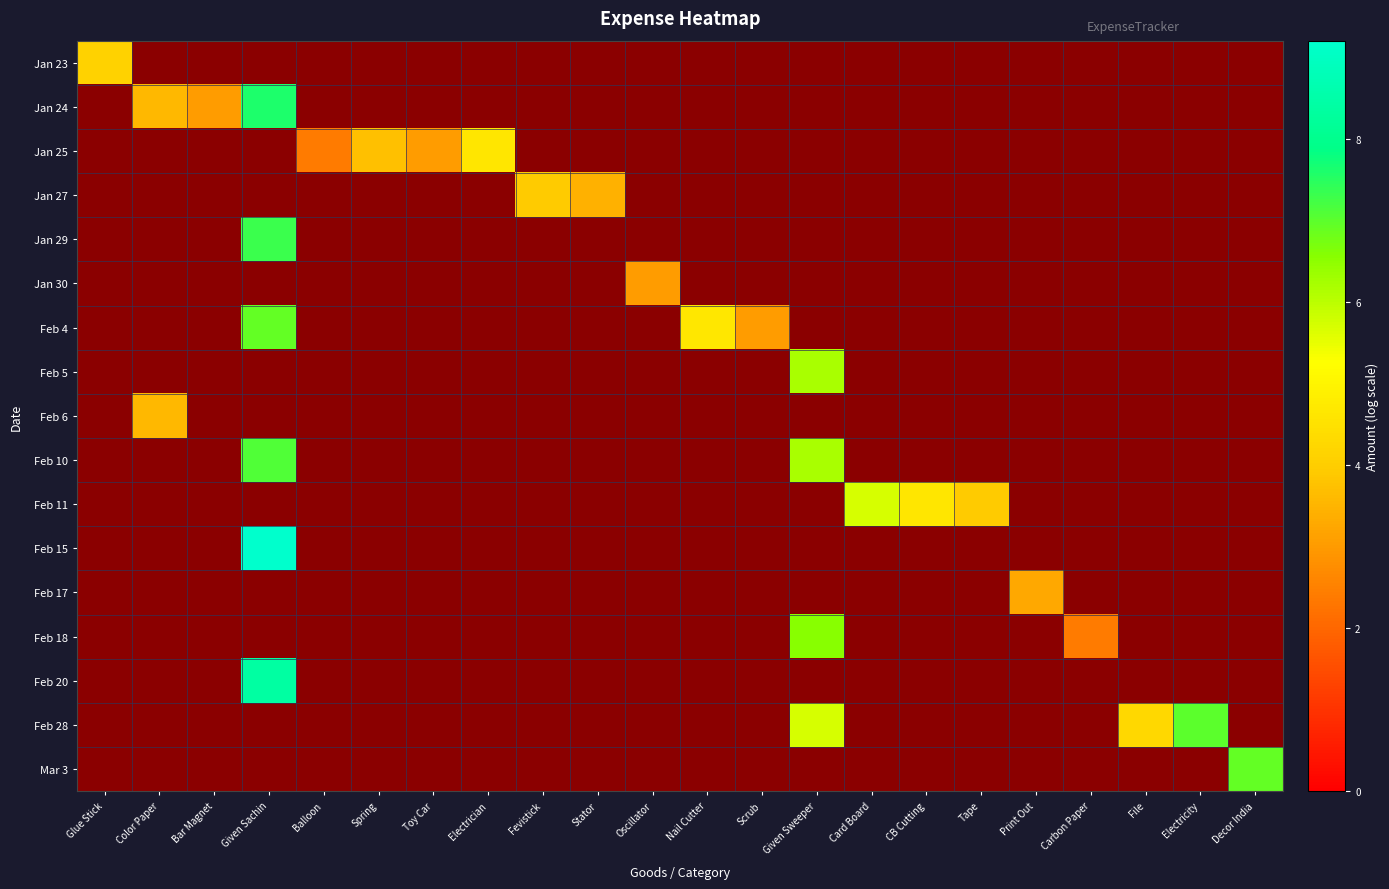

At how many categories does at least one series exceed 6?

4